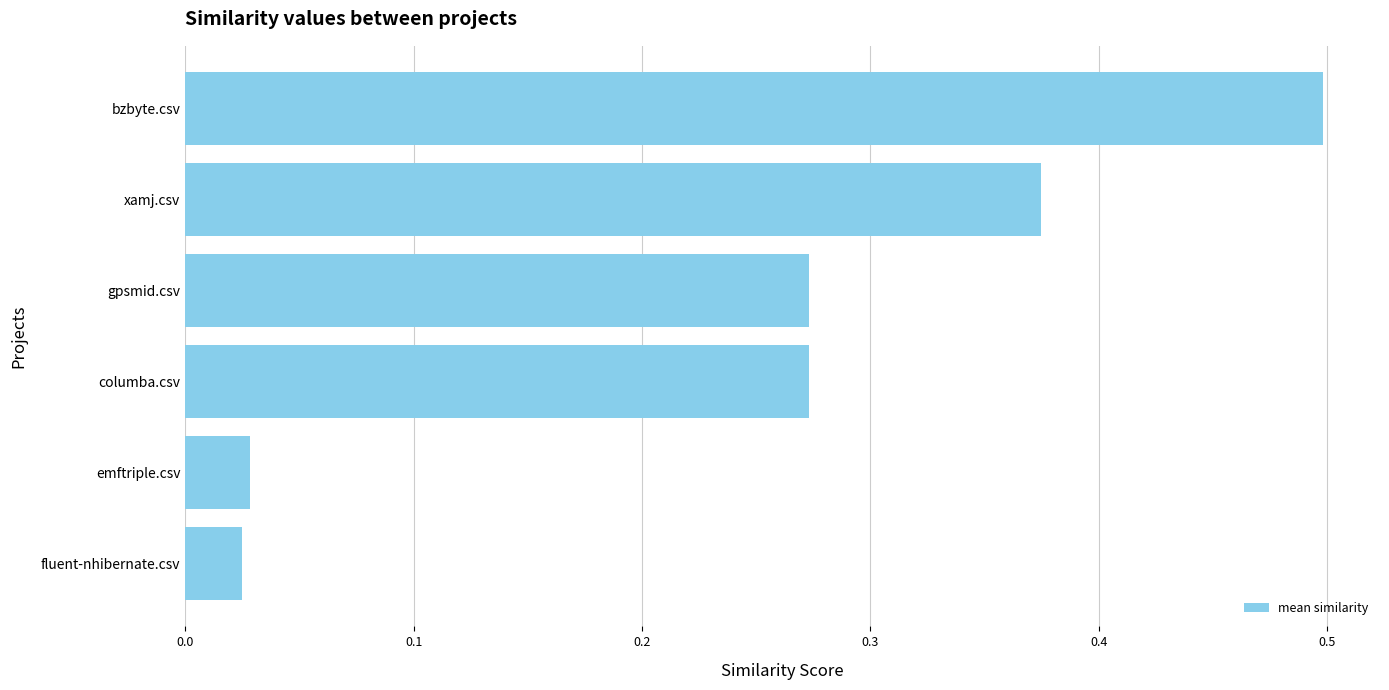

What is the difference between the maximum and minimum values?

0.5